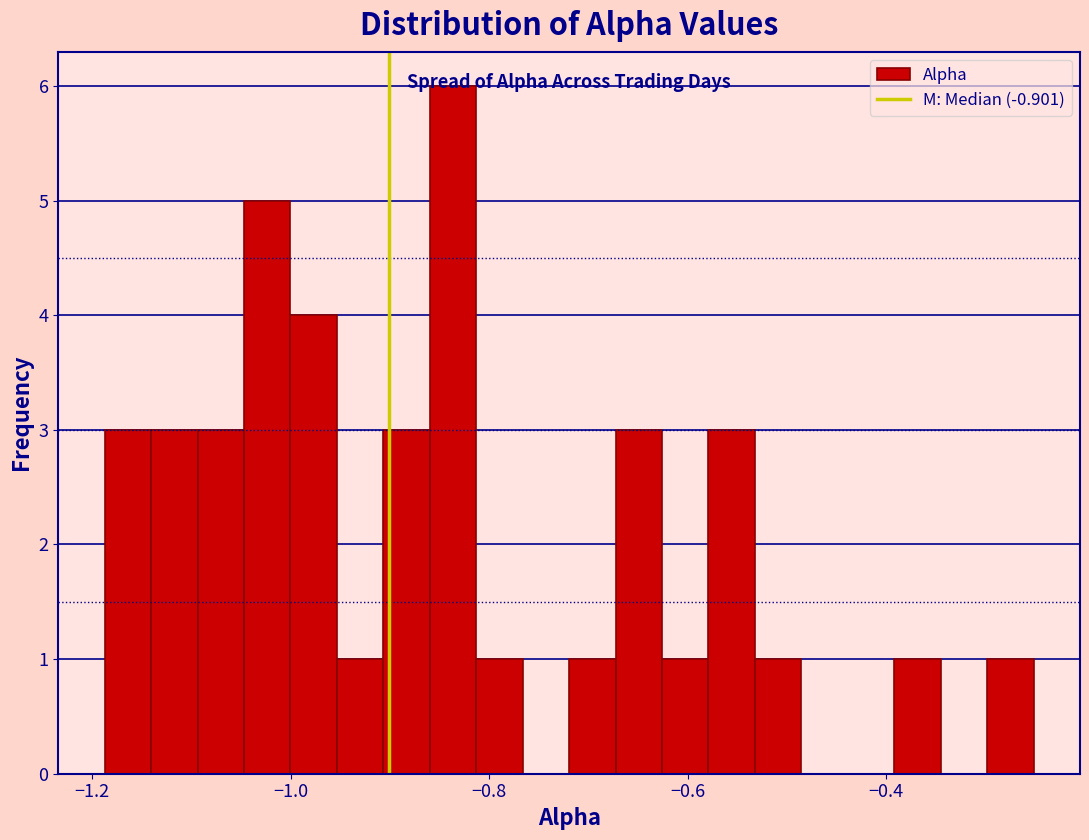

Around what value on the x-axis is the tallest bar? Give the approximate position of its centre, as read against the axis.

-0.84